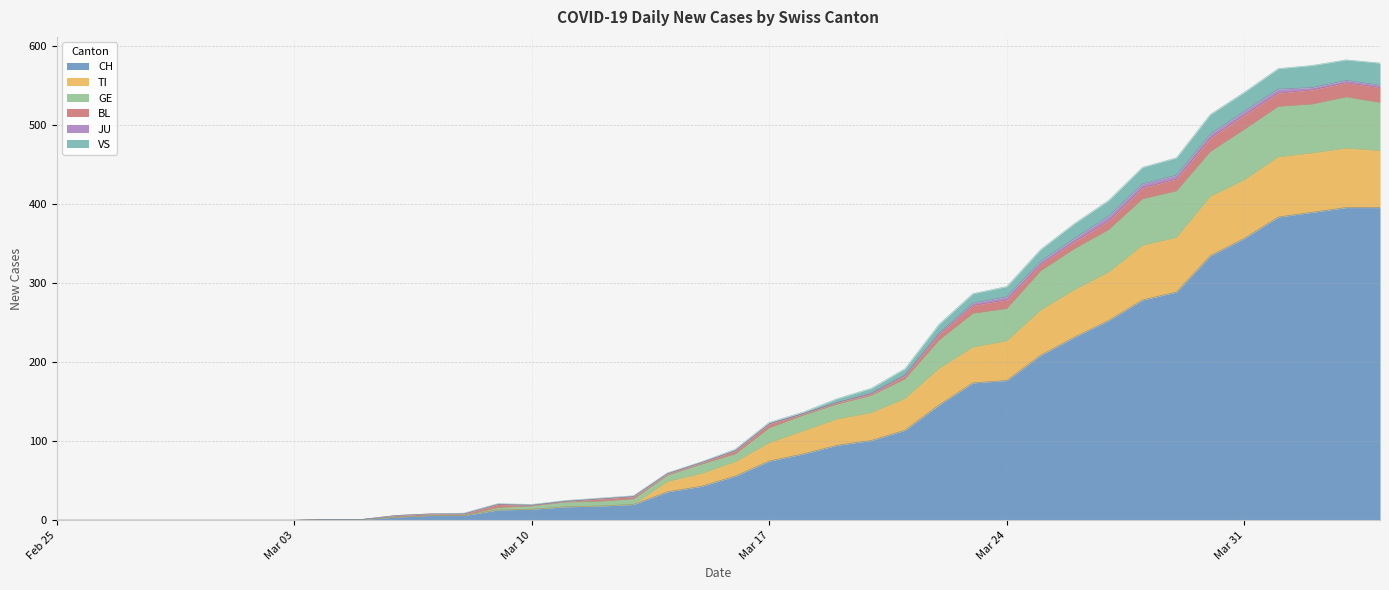

What is the highest value of the CH series?

396